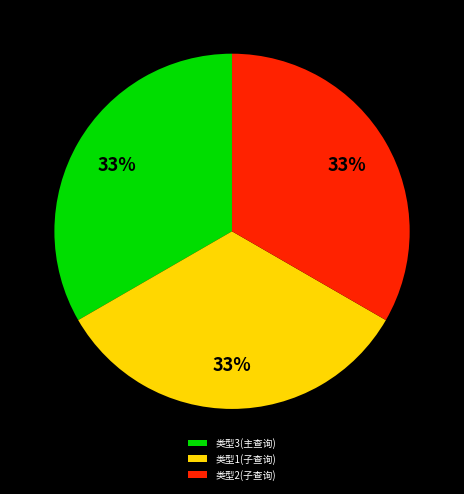

To the nearest percent, what portion does 类型1(子查询) represent?

33%